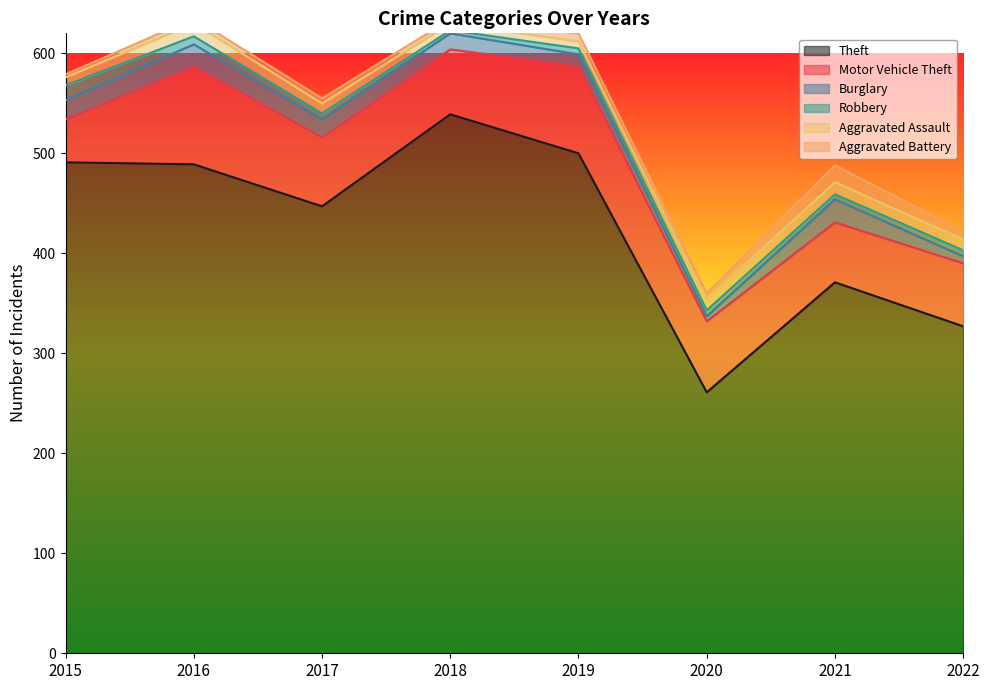

At which label is Motor Vehicle Theft closest to 70?

2017